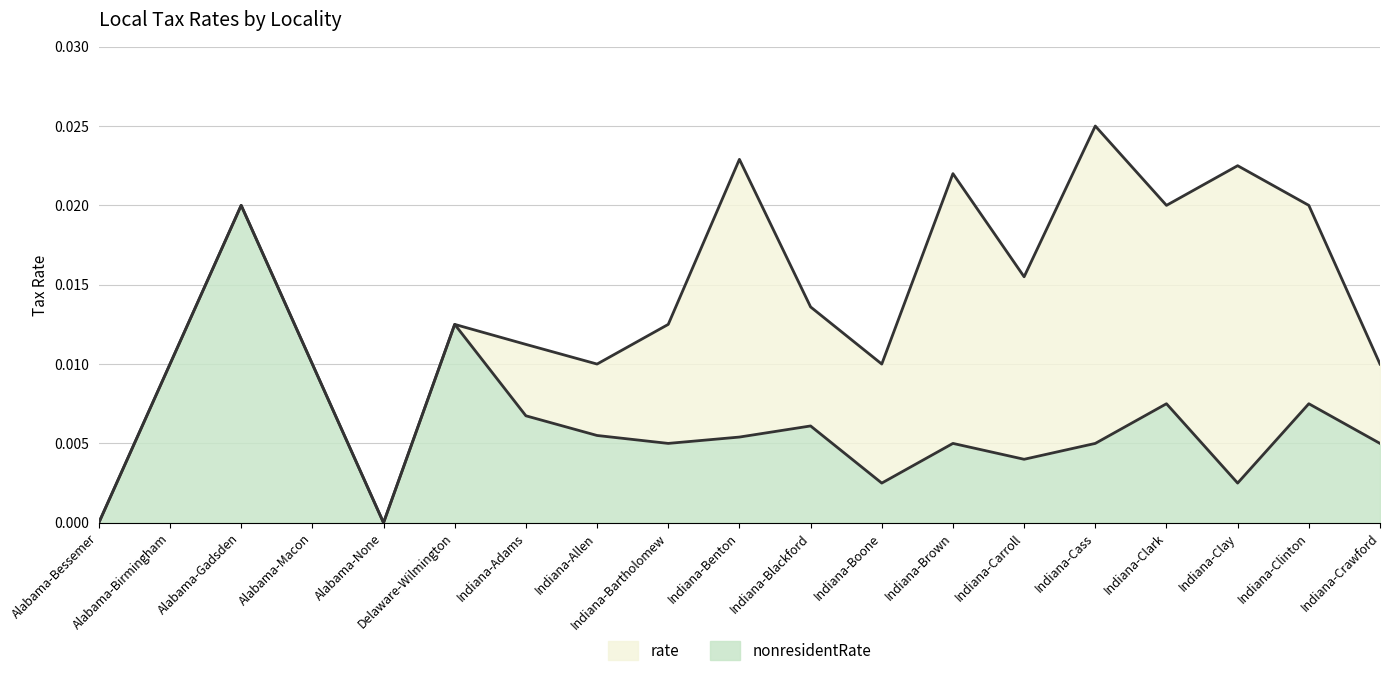

How many lines are shown in the chart?

2